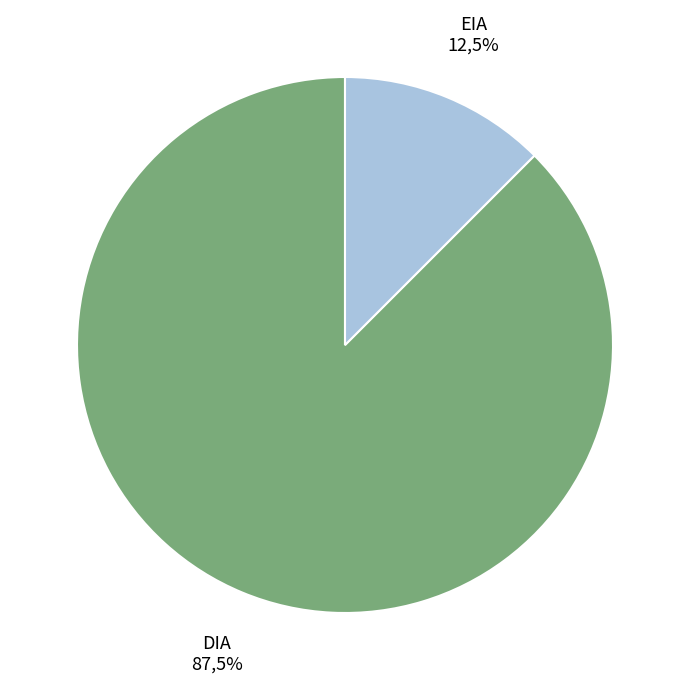

Between DIA and EIA, which is larger?

DIA